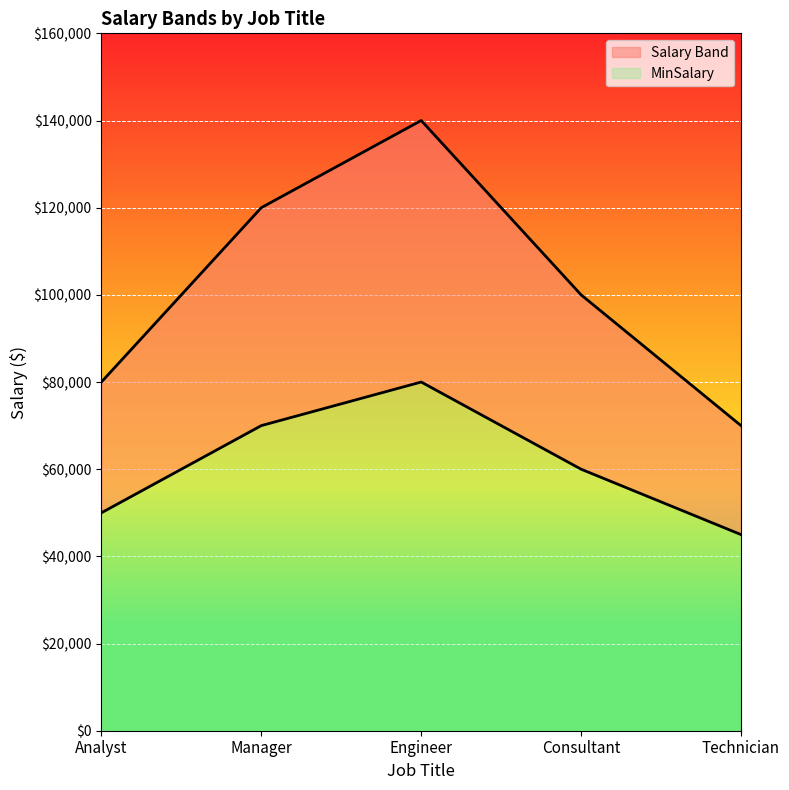

Is it true that MinSalary equals 50000 at Analyst?

True